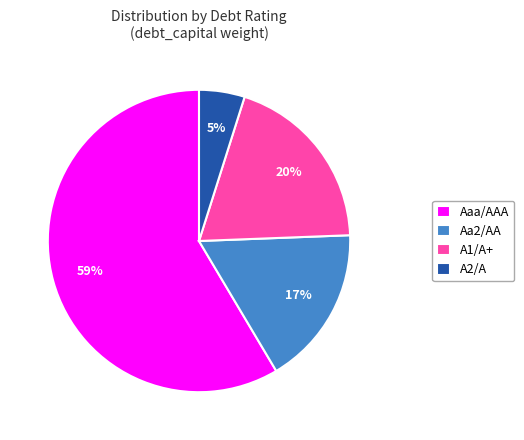

Which slice is the smallest?

A2/A